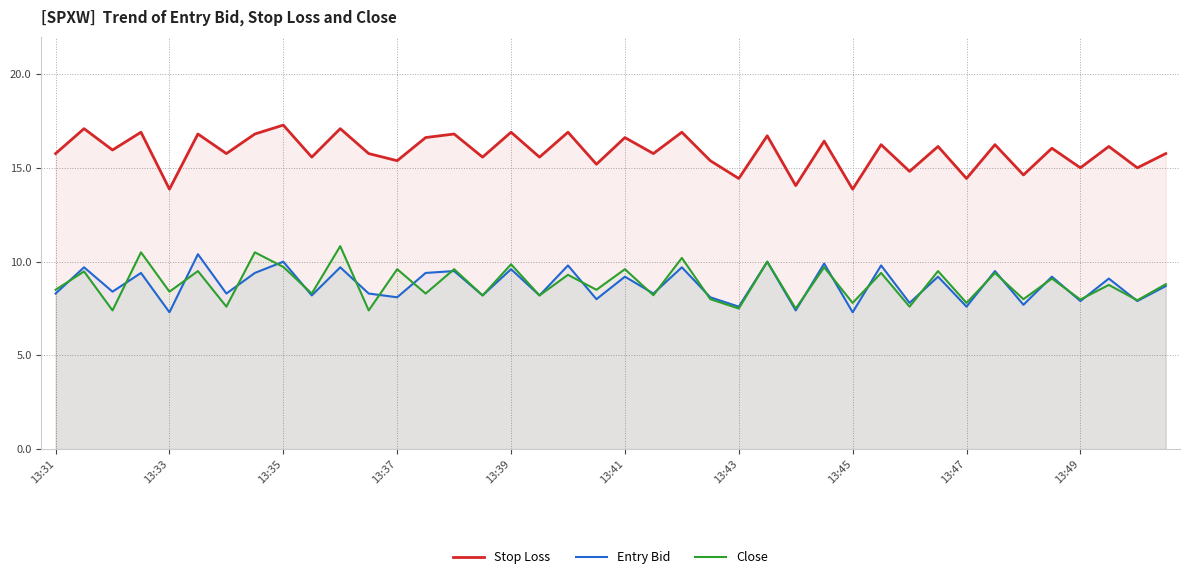

What position from the right is 27?

13